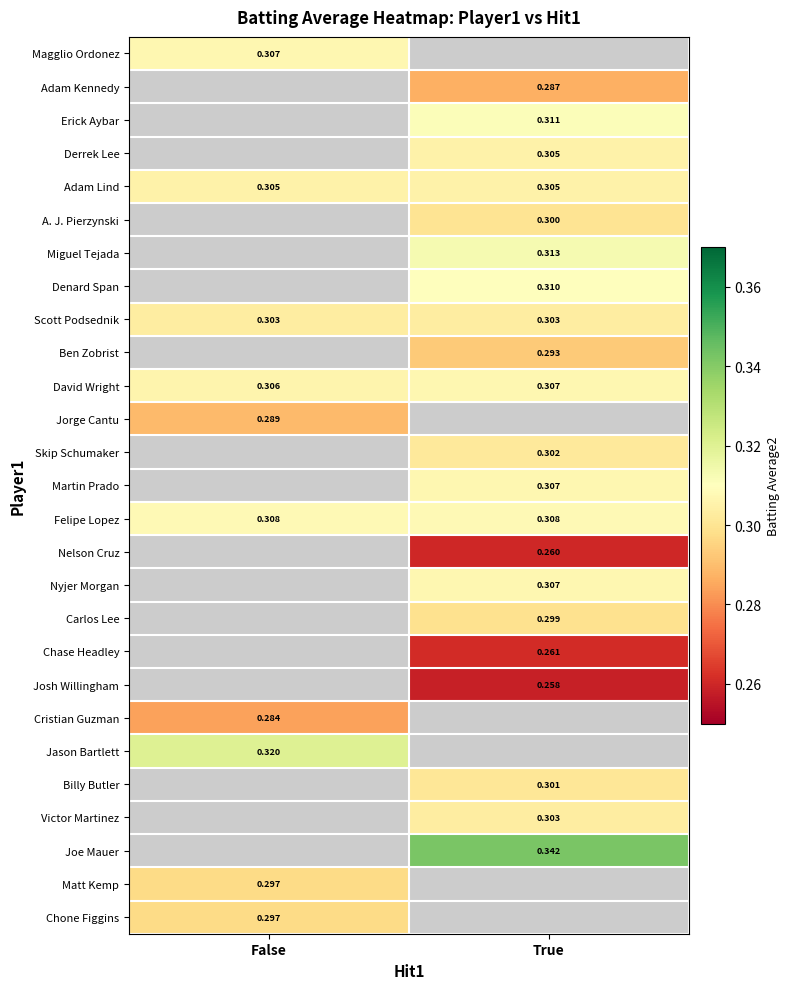

Is the value of Matt Kemp at False greater than the value of Adam Kennedy at True?

Yes